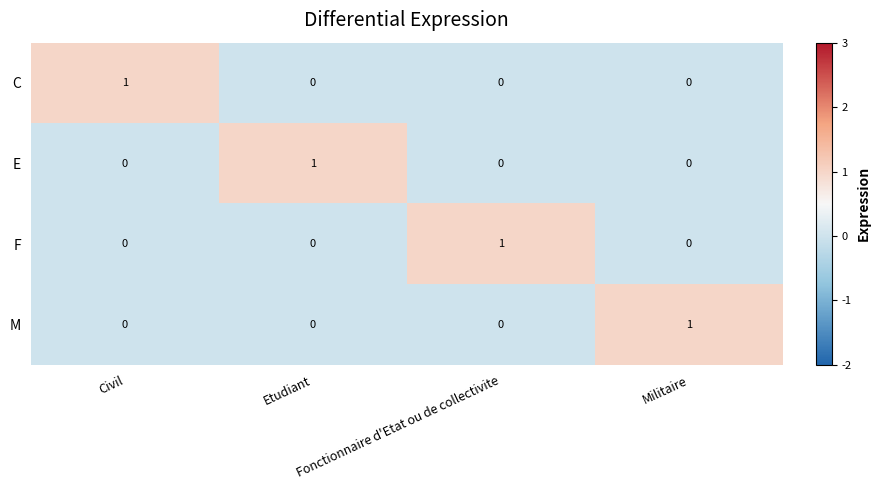

Count the C values in the range 0 to 1.

4